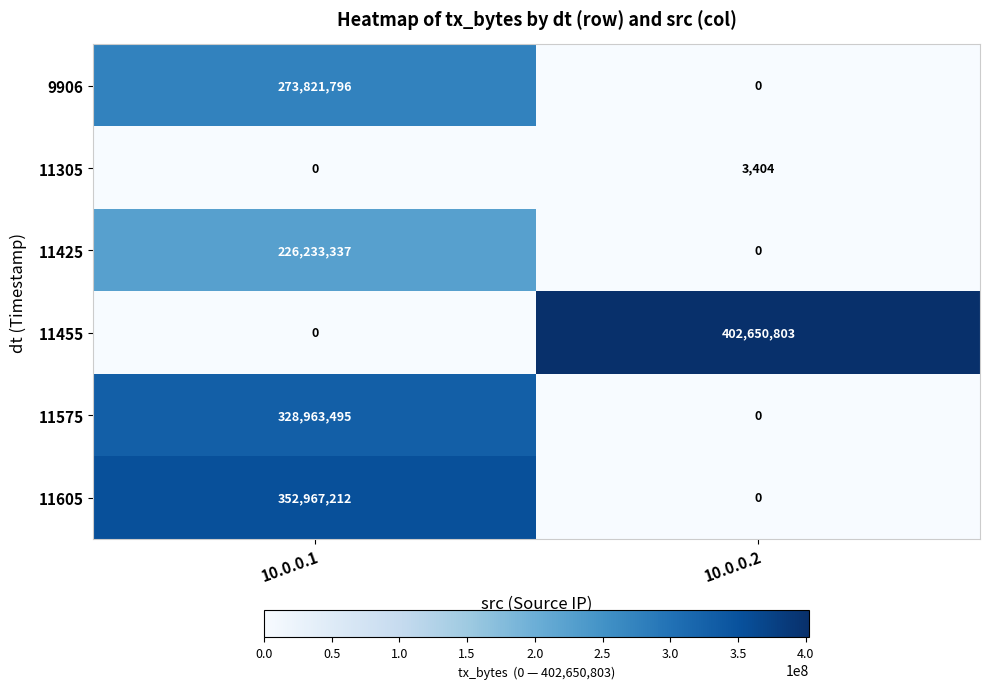

List the series in order of their peak value, lowest first.

11305, 11425, 9906, 11575, 11605, 11455